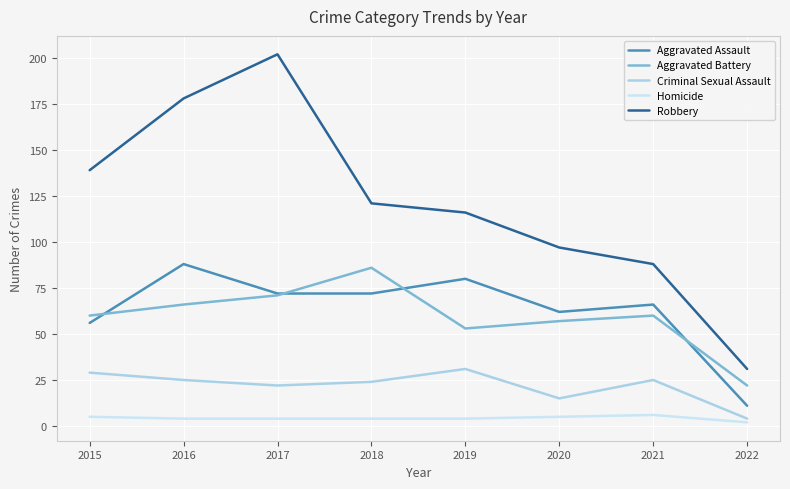

Which series has the largest total across all categories?

Robbery